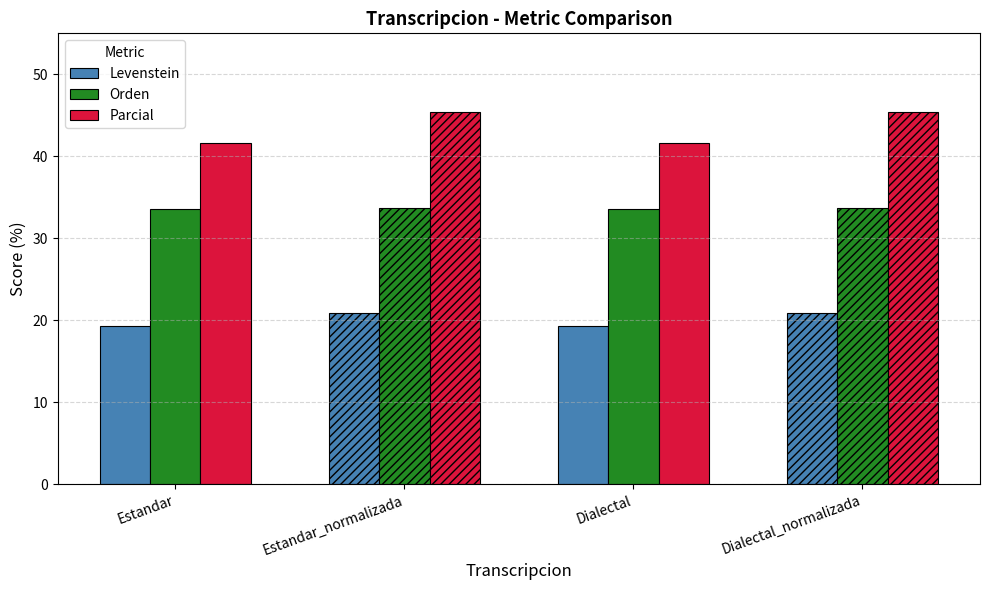

True or false: Levenstein has a value of 19.2 at Dialectal.

True